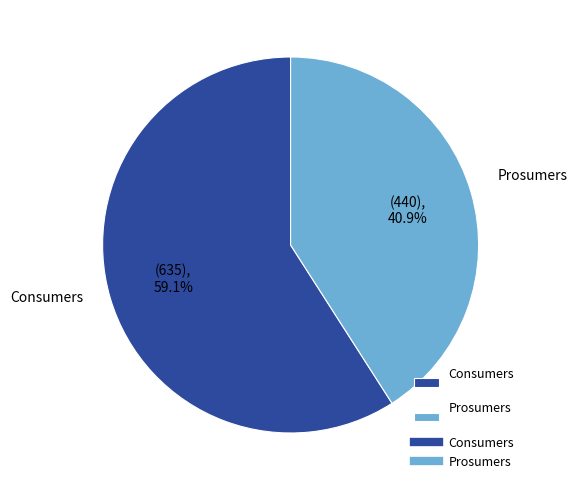

Which has a higher value, Prosumers or Consumers?

Consumers